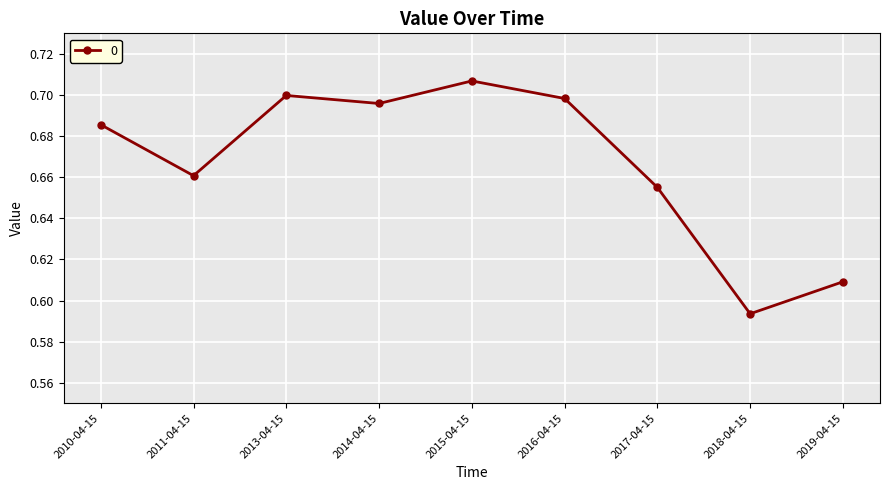

Which has a higher value, 2017-04-15 or 2019-04-15?

2017-04-15